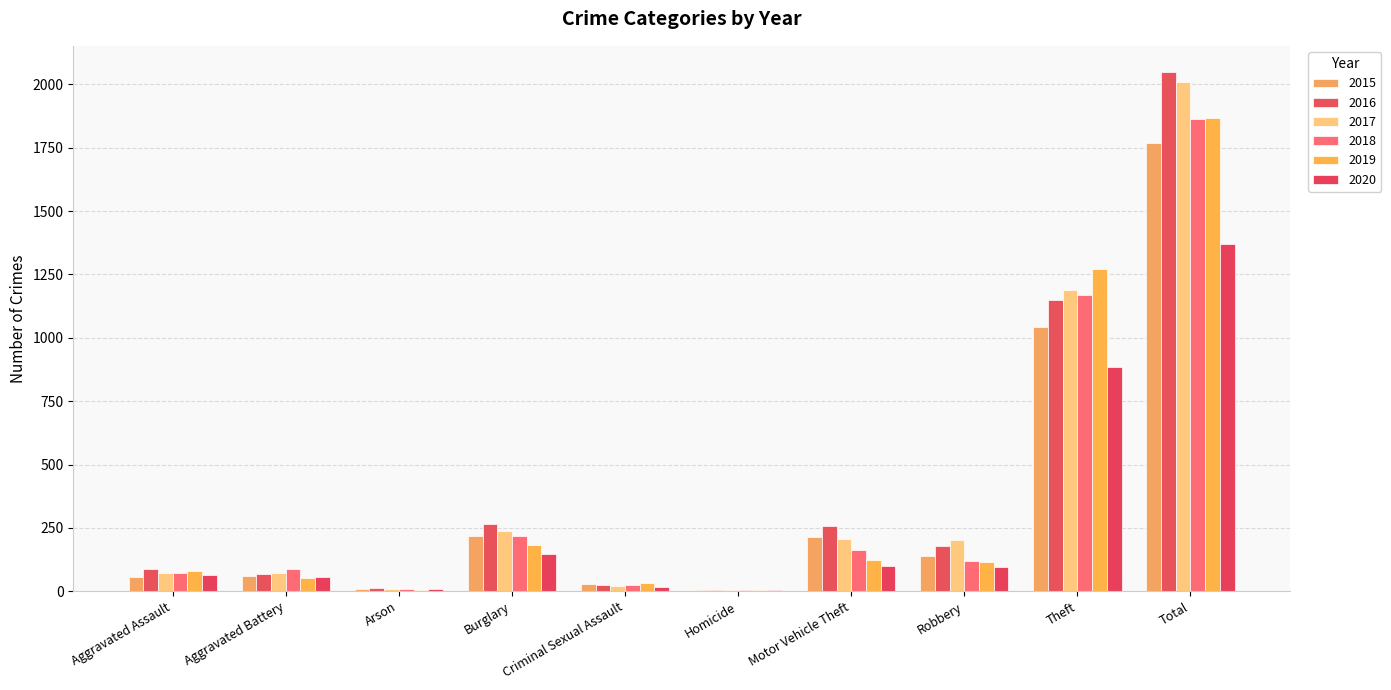

Count the number of categories in the chart.

10